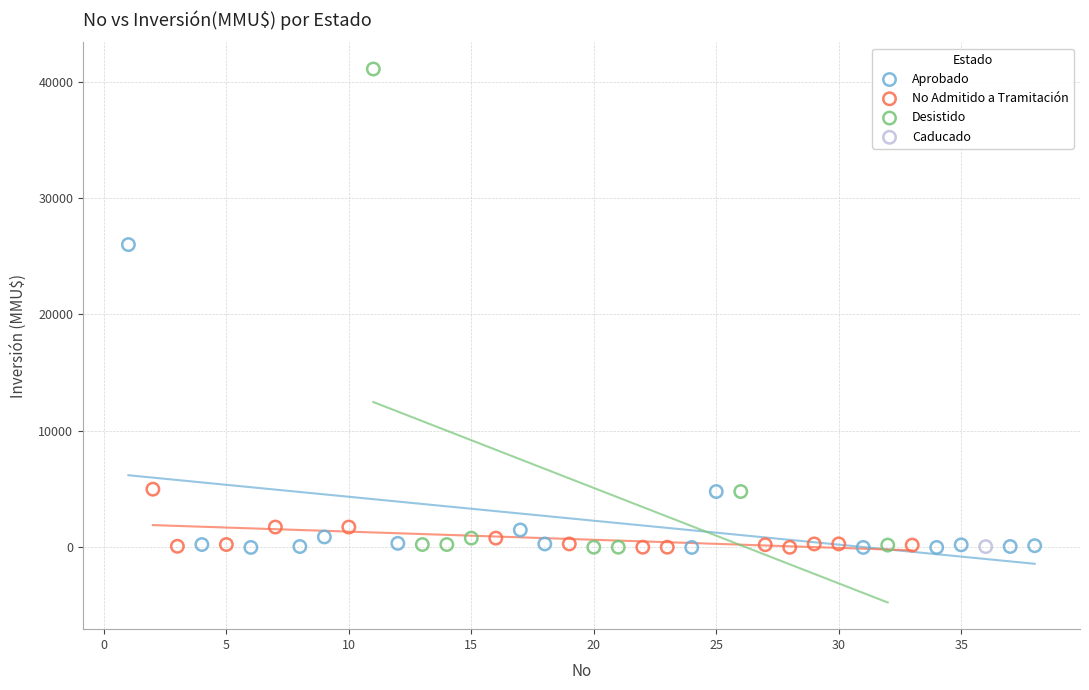

Which series reaches the maximum Y coordinate?

Desistido